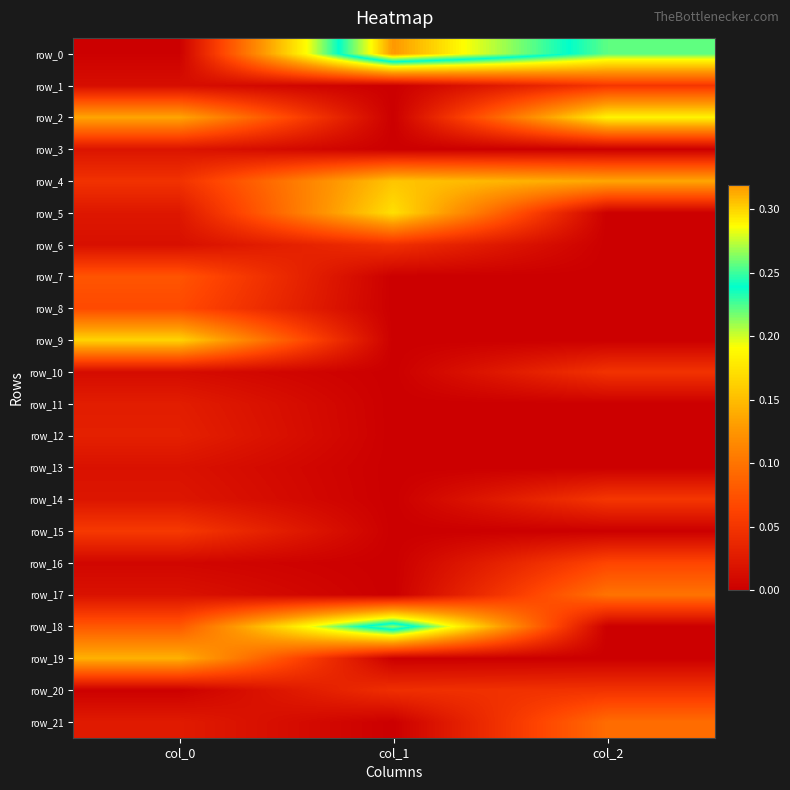

At how many categories does at least one series exceed 0?

3